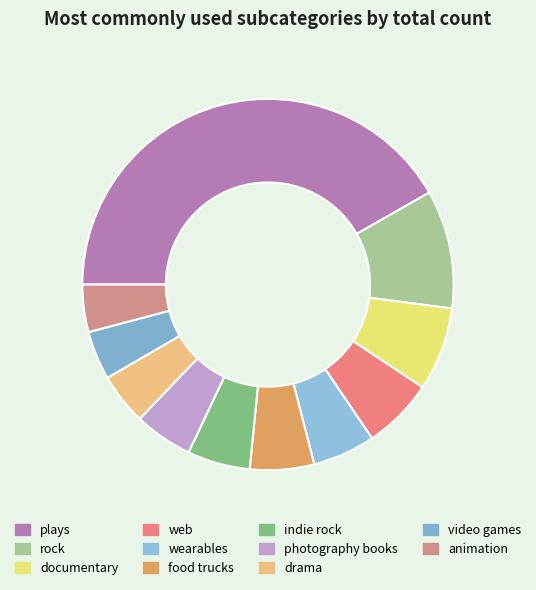

Is there a majority slice in this chart?

No